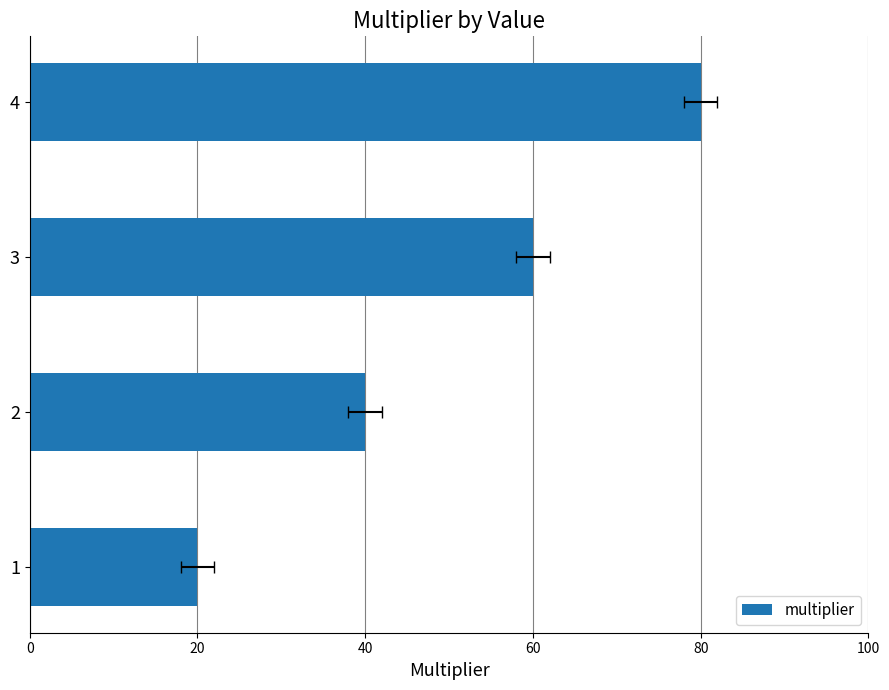

What is the approximate value at 4?

80